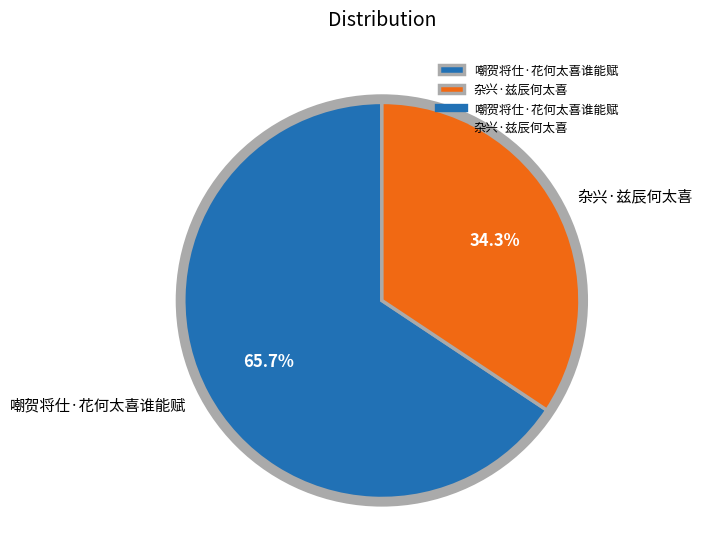

Which category has the smallest portion of the pie?

杂兴·兹辰何太喜